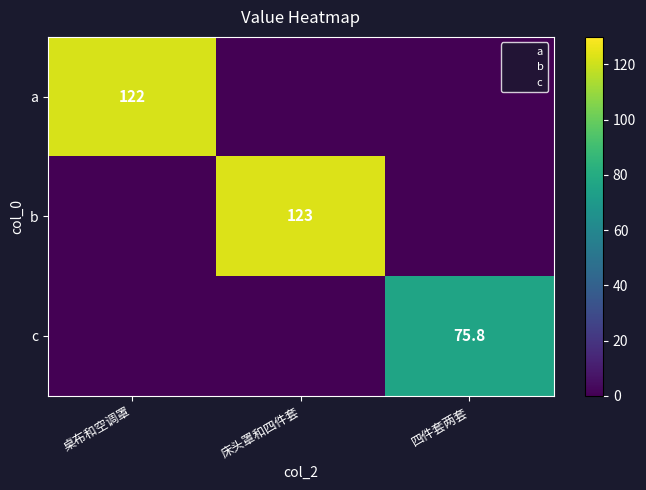

The value of b at 桌布和空调罩 is 0.0. True or false?

True